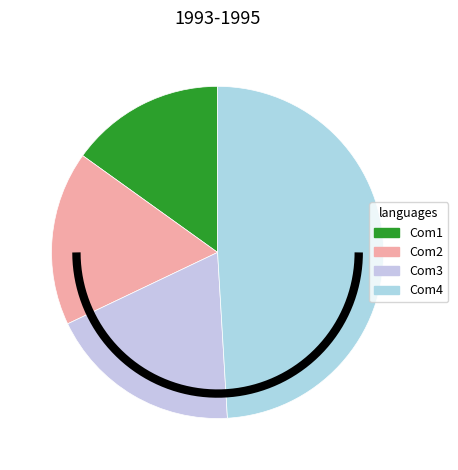

How many segments does this pie chart have?

3